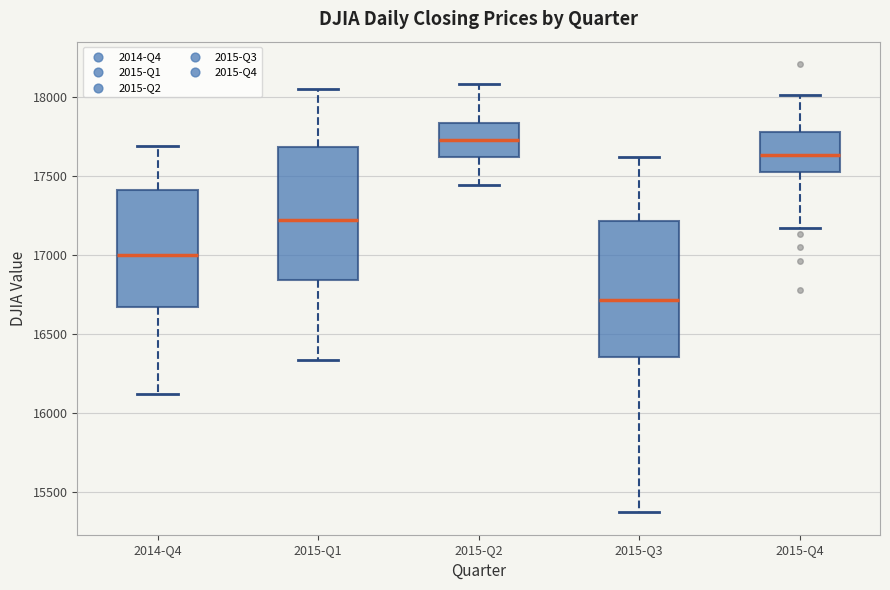

Reading left to right, read every box against the y-axis: the position of its median line, the range the box covers, and the ends of its whiskers. The values are not printed on the chart, so give them approximately, as read against the axis.

2014-Q4: median 17000, box 16650 to 17400, whiskers 16100 to 17700
2015-Q1: median 17200, box 16850 to 17700, whiskers 16350 to 18050
2015-Q2: median 17750, box 17600 to 17850, whiskers 17450 to 18100
2015-Q3: median 16700, box 16350 to 17200, whiskers 15350 to 17600
2015-Q4: median 17650, box 17550 to 17800, whiskers 17150 to 18000